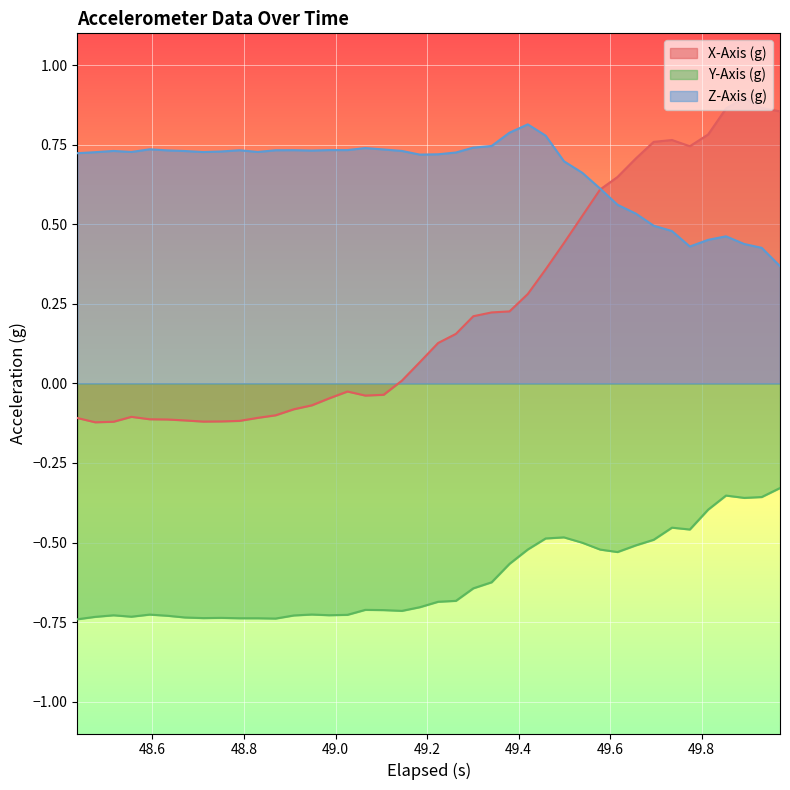

Which series has the largest range (max minus min)?

X-Axis (g)